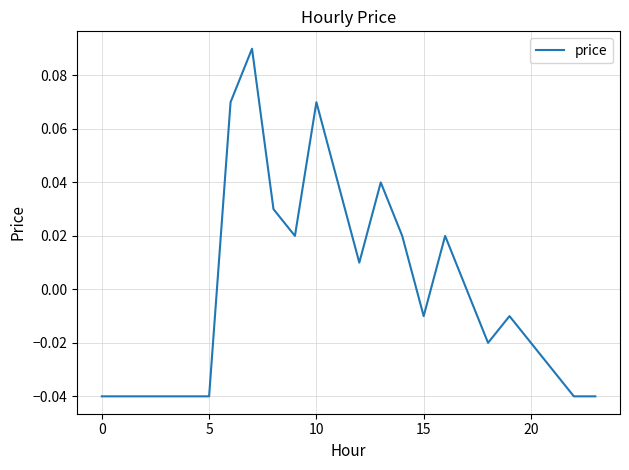

How many points are higher than both their immediate neighbors (excluding endpoints)?

5